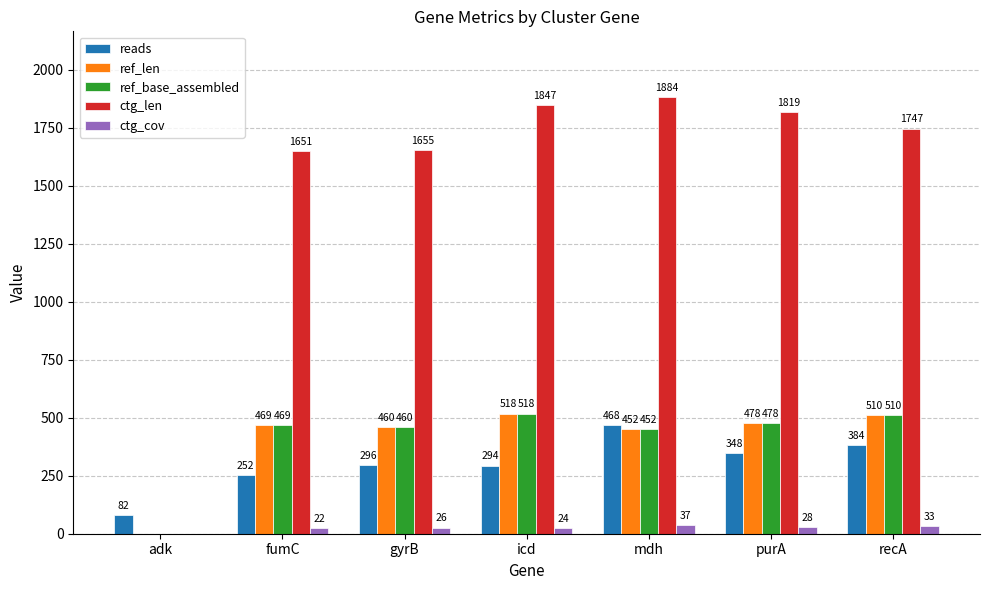

What are all the series names shown in the legend?

reads, ref_len, ref_base_assembled, ctg_len, ctg_cov